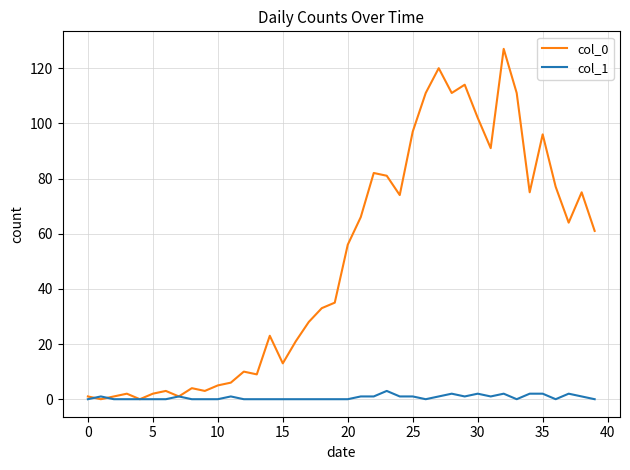

How many lines are shown in the chart?

2